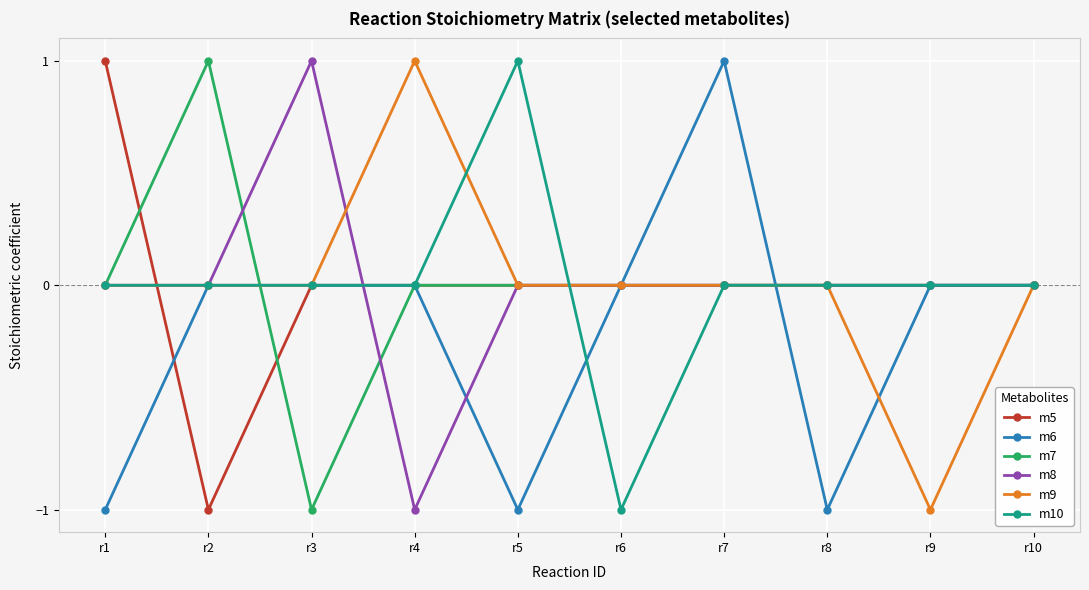

Is the value of m9 at r4 greater than the value of m5 at r3?

Yes